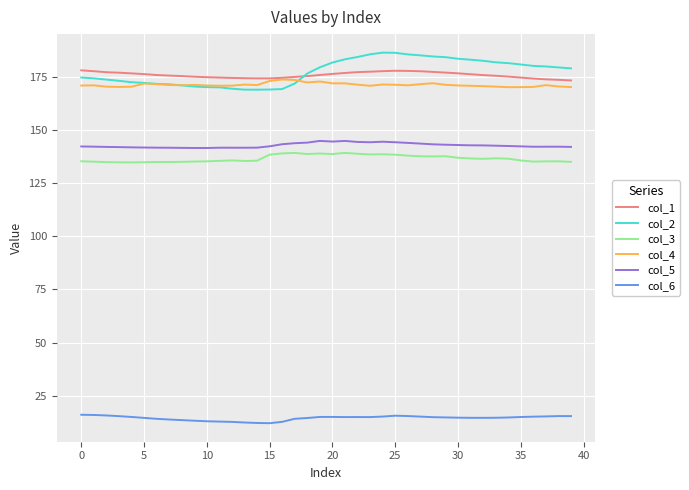

Does the chart display data point markers on the line(s)?

No